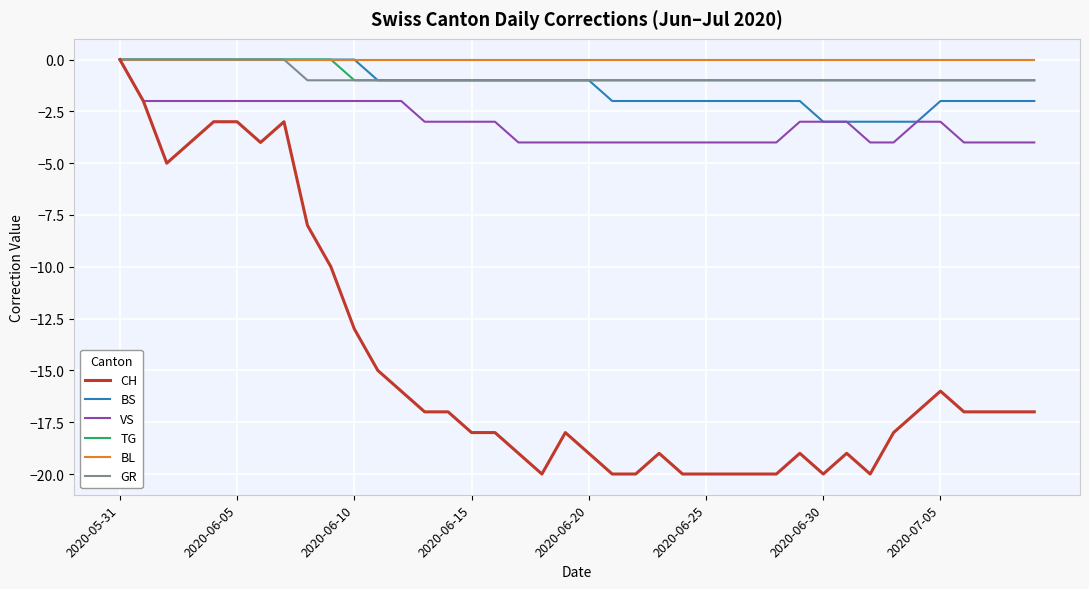

What is the lowest value of the CH series?

-20